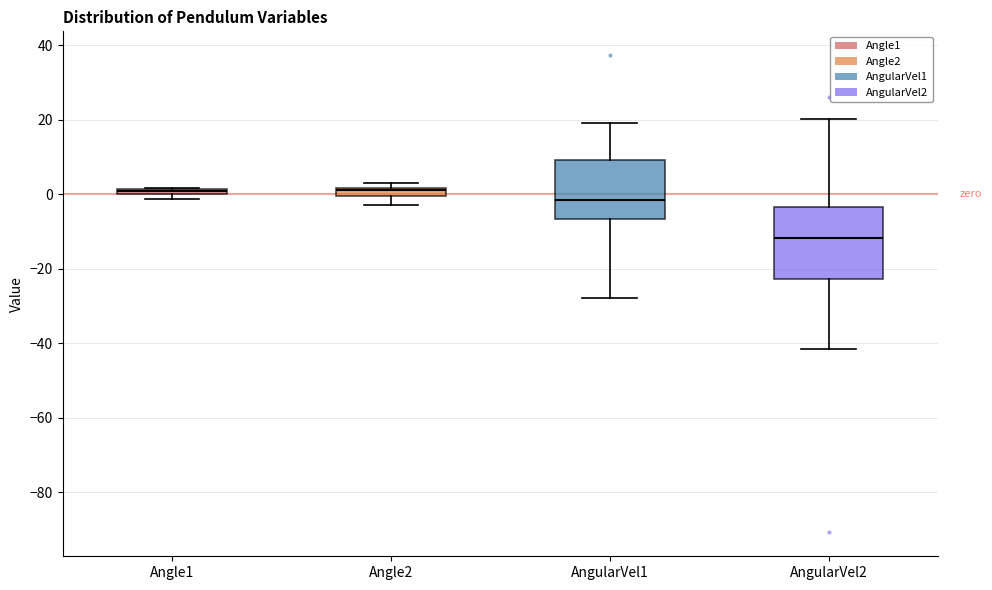

Where is the upper edge of the box for Angle1 on the y-axis? The values are not printed on the chart, so give them approximately, as read against the axis.

2